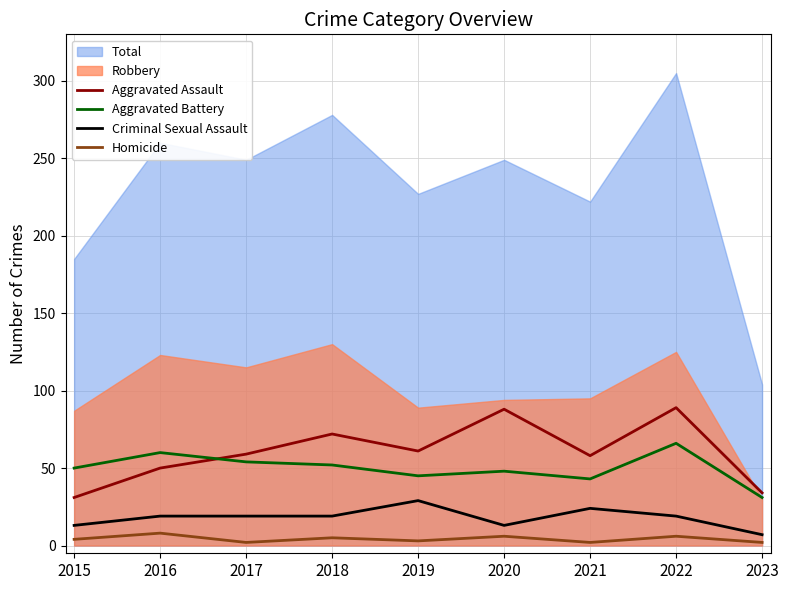

Which has a higher value, 2018 or 2022?

2022